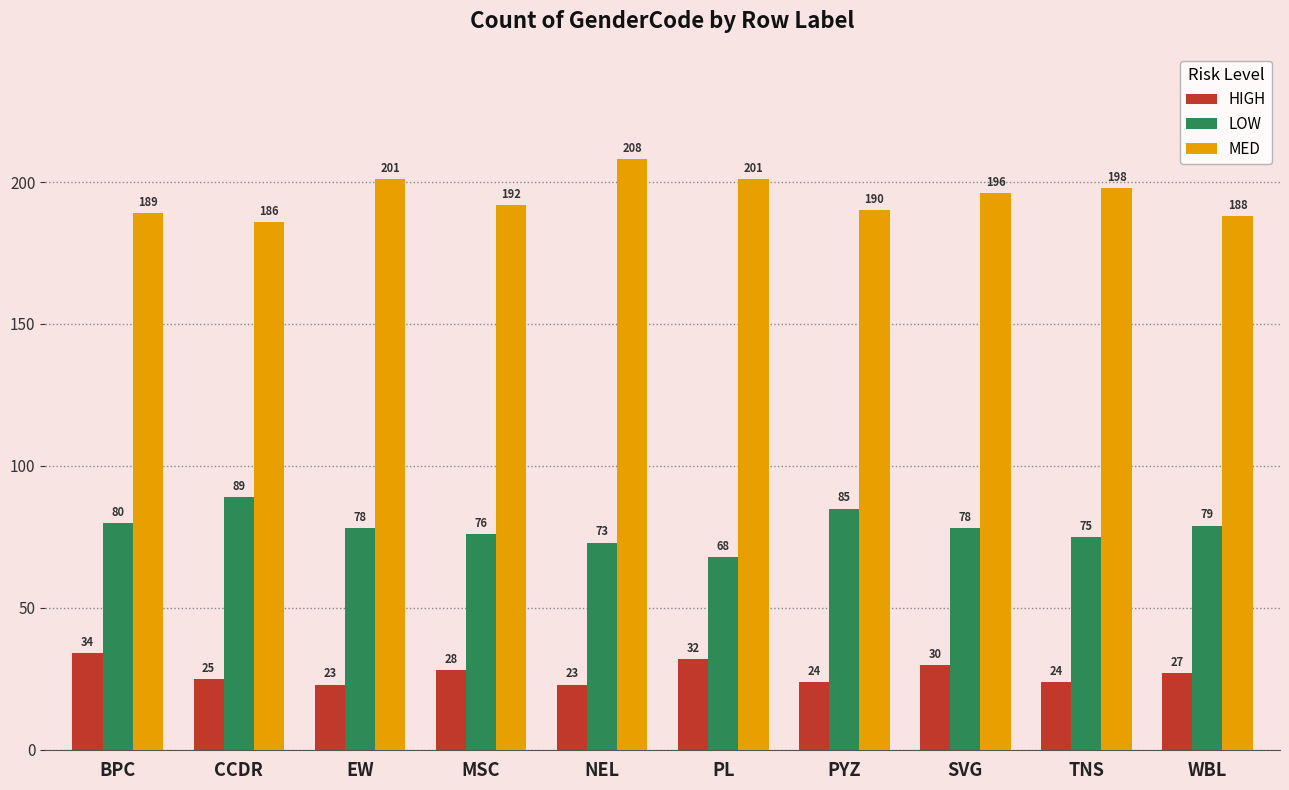

The value of LOW at PL is 68. True or false?

True